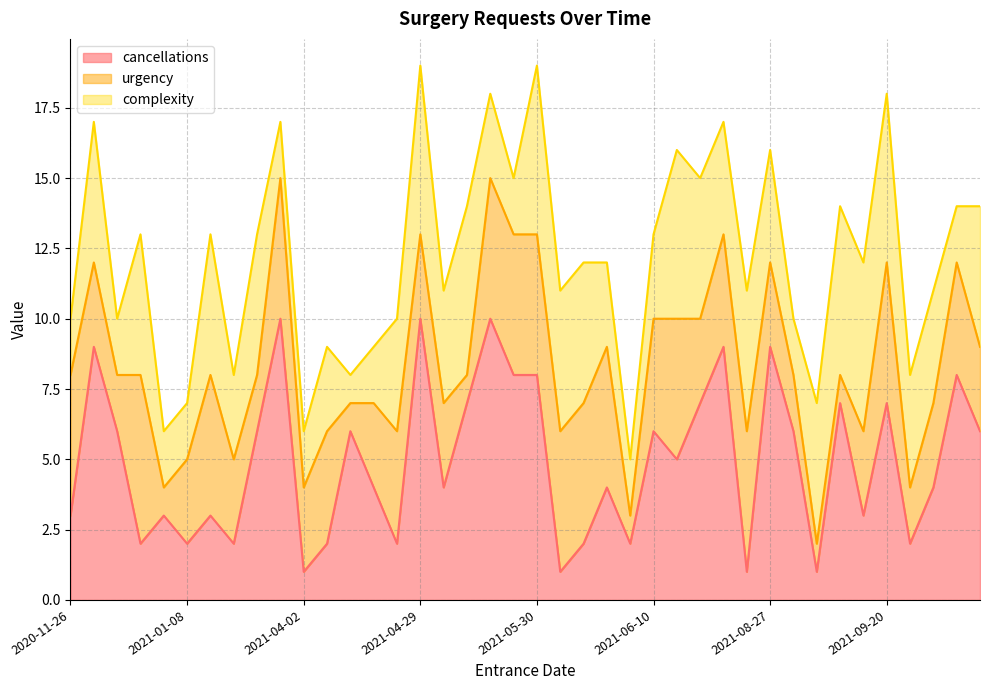

Is it true that cancellations equals 3 at 2021-05-30?

False